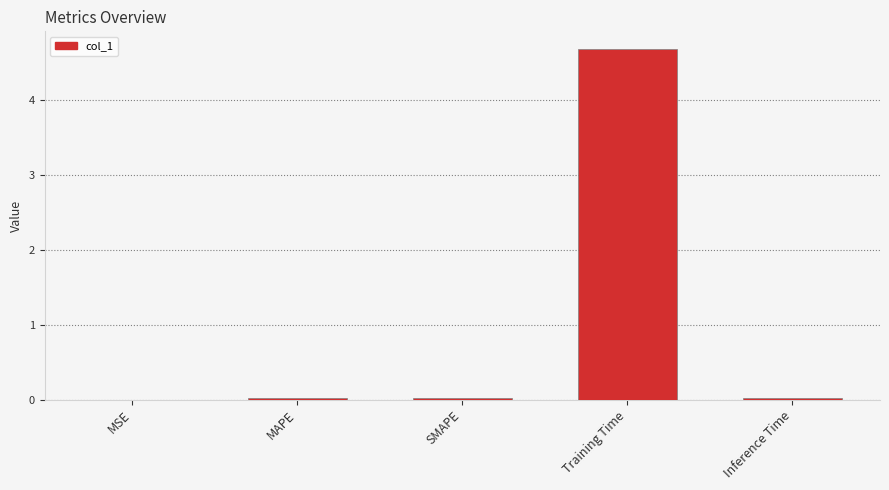

True or false: the data shows 0.0 at SMAPE.

True